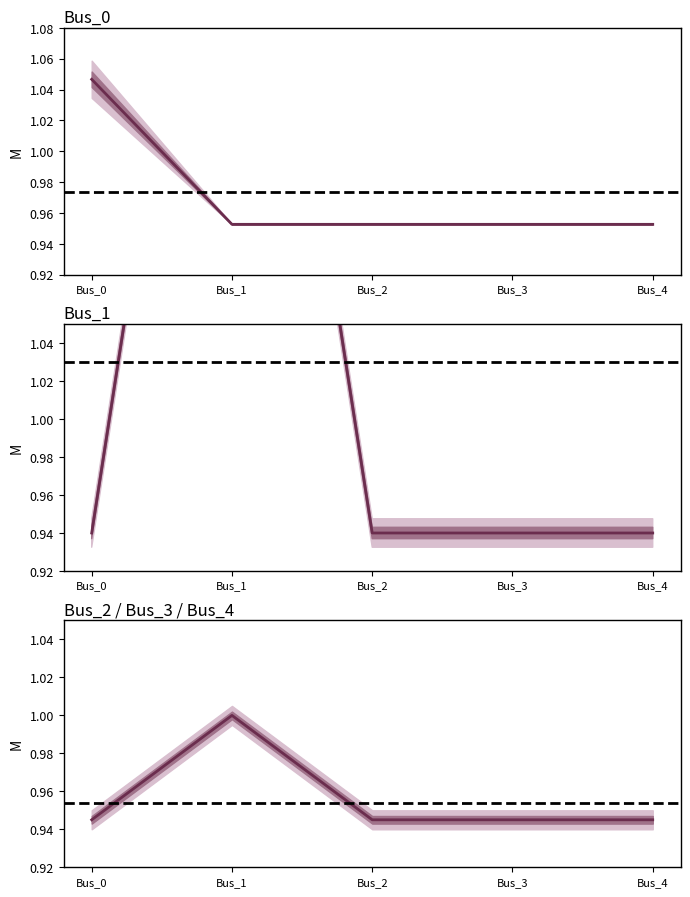

Is this an area chart (filled region under the line)?

No